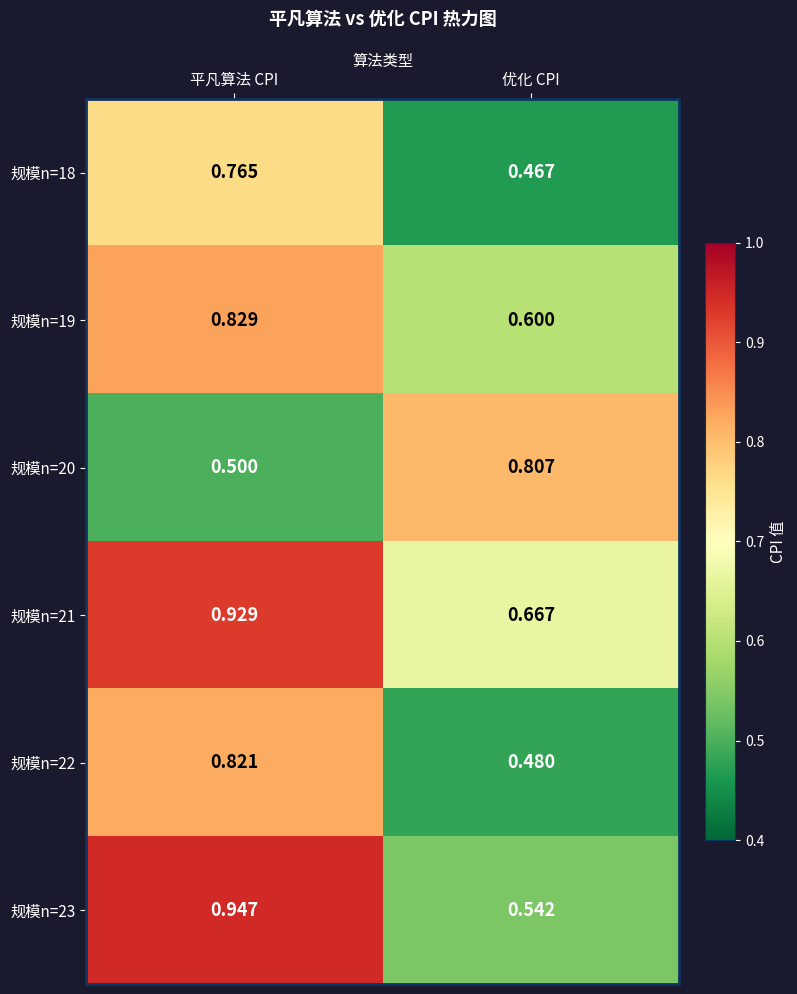

What is the total value across all series at 平凡算法 CPI?

4.8